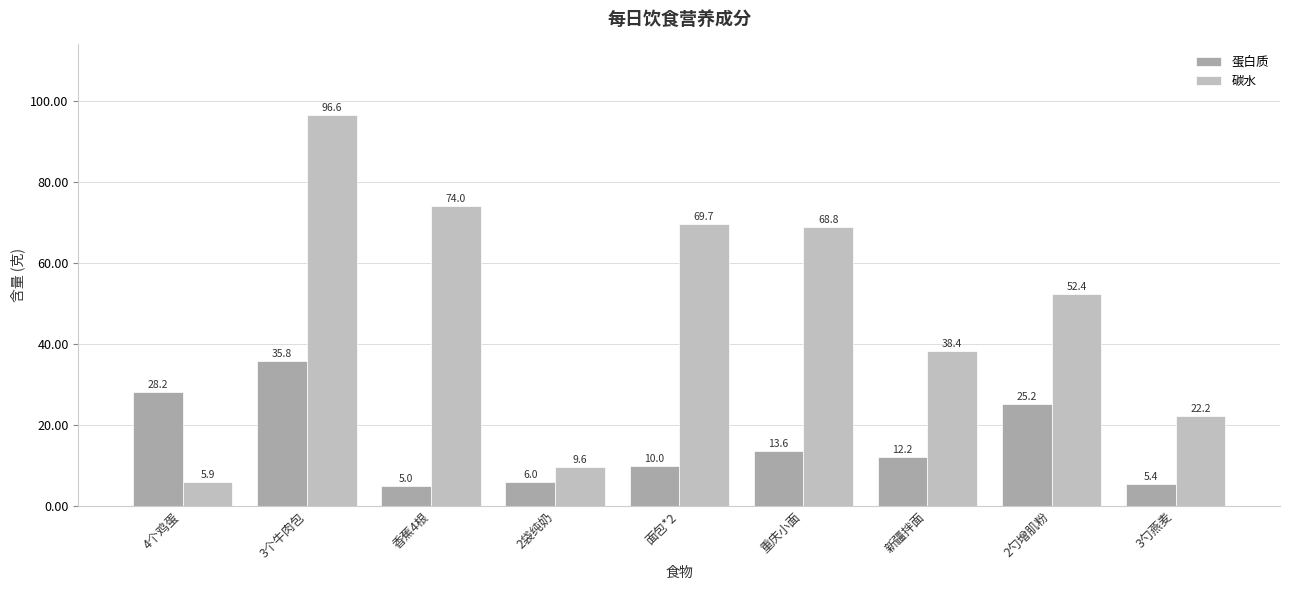

How many series are shown in this chart?

2